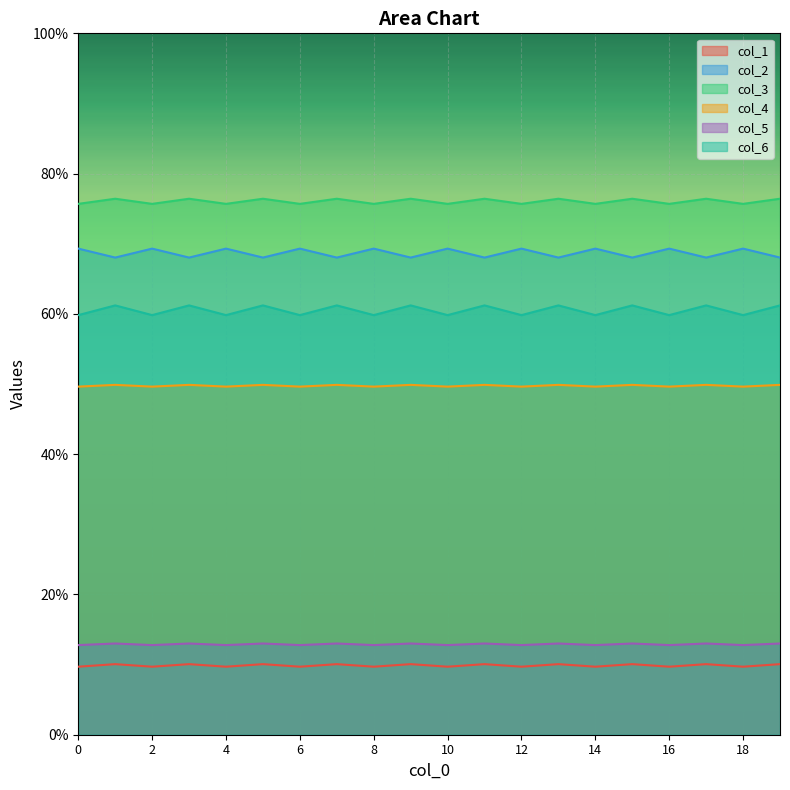

Rank the categories by col_4 value from highest to lowest.

1, 3, 5, 7, 9, 11, 13, 15, 17, 19, 0, 2, 4, 6, 8, 10, 12, 14, 16, 18